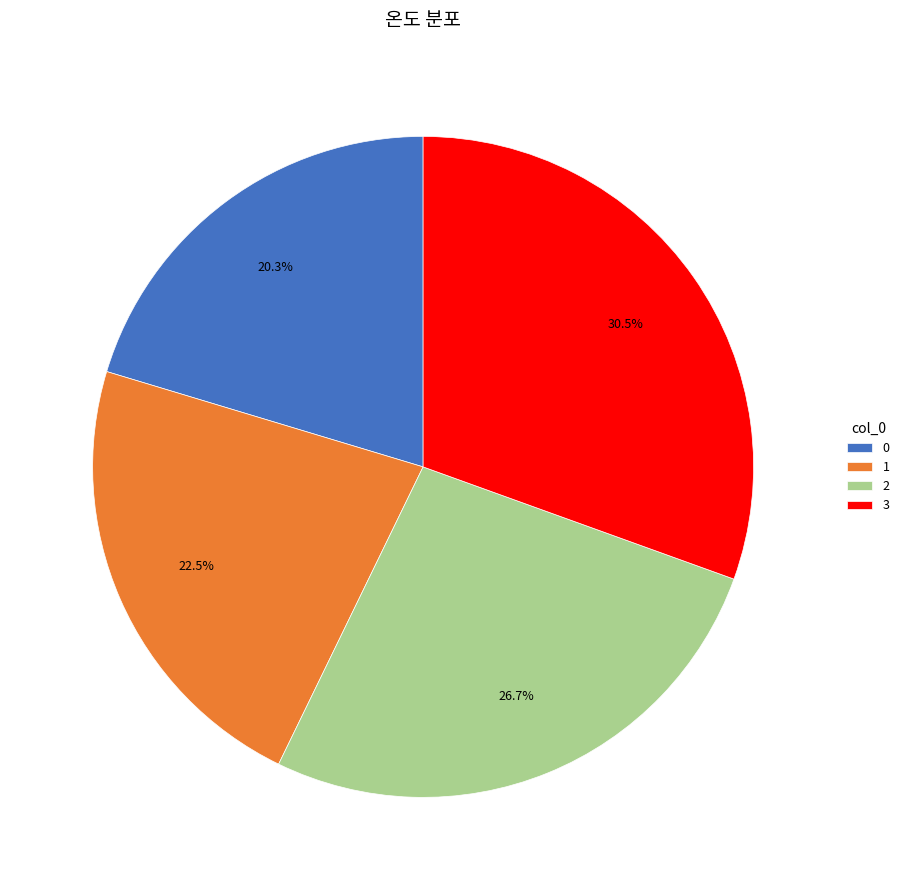

How many segments does this pie chart have?

4